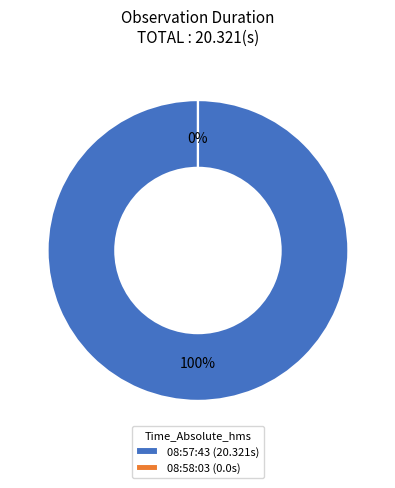

Is the sum of 08:57:43 and 08:58:03 greater than half?

Yes